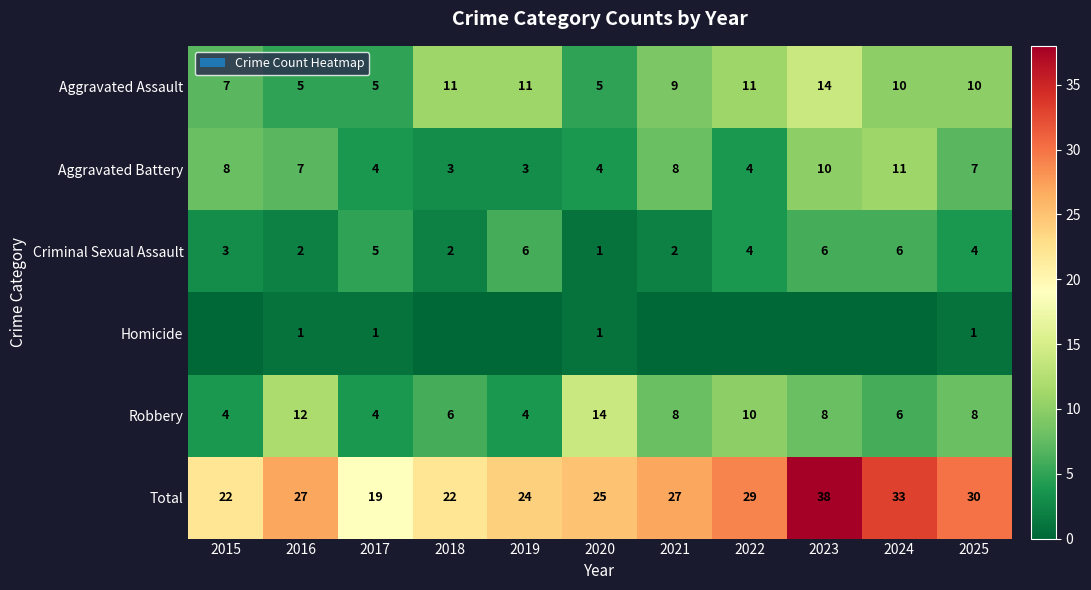

True or false: Aggravated Battery has a value of 4 at 2022.

True